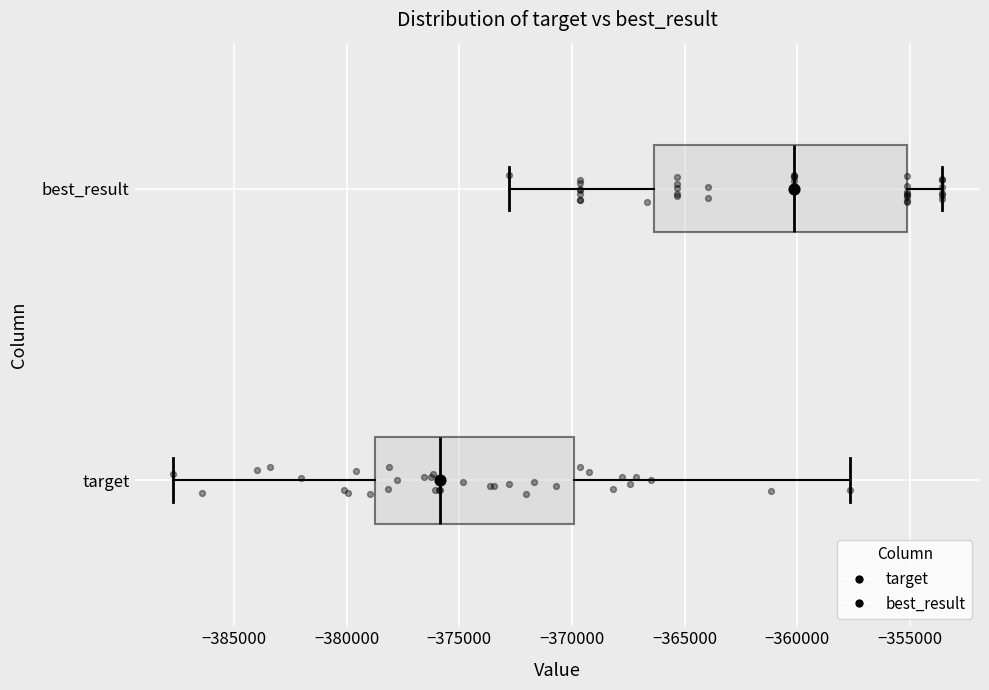

Which box is the widest, from its left edge to its right edge?

best_result